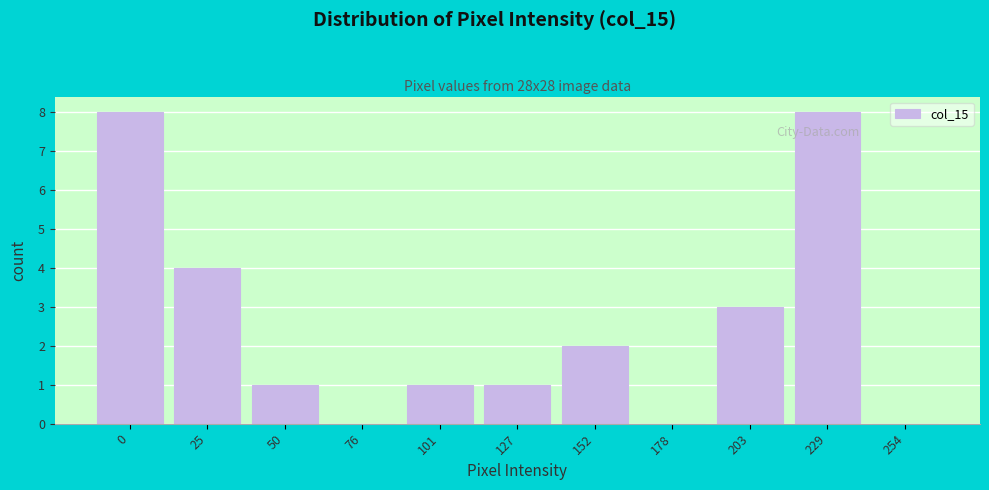

Reading left to right, what are all the values shown in this chart?

0=8	25=4	50=1	76=0	101=1	127=1	152=2	178=0	203=3	229=8	254=0